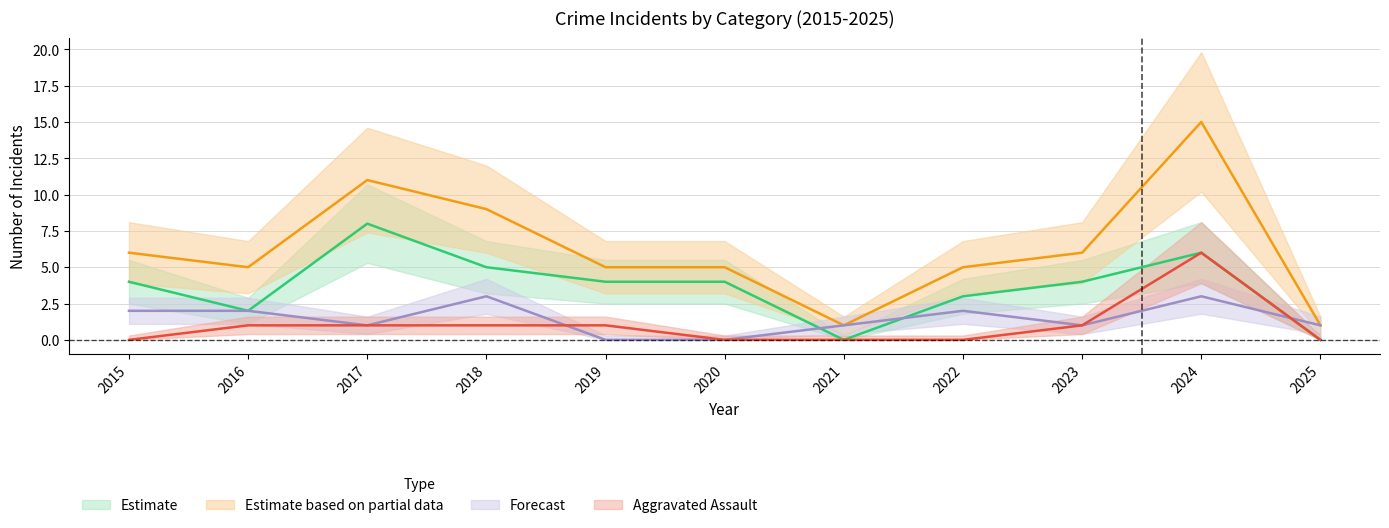

How many Aggravated Assault values are between 0 and 1?

10